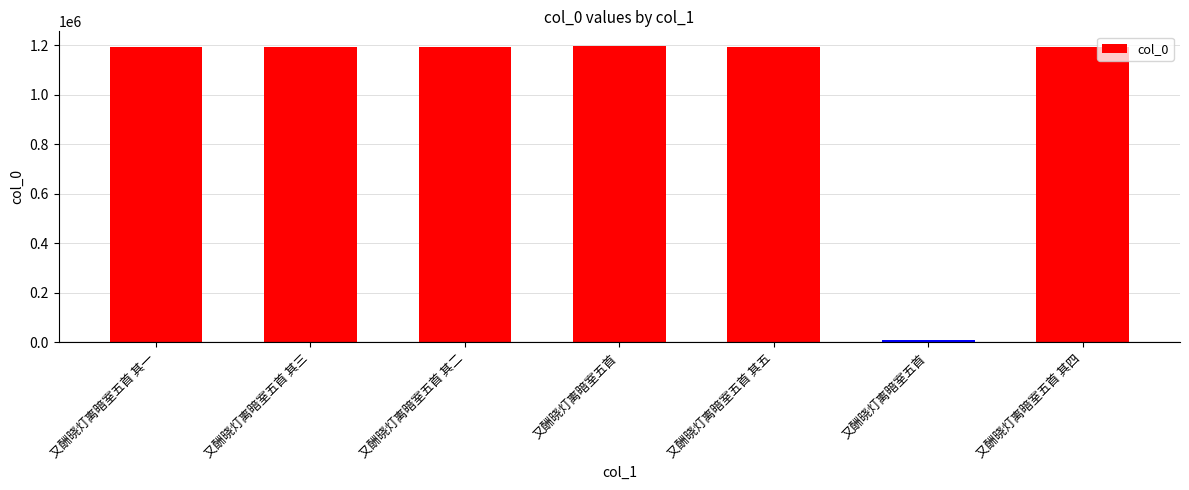

Rank the categories by value from lowest to highest.

又酬晓灯离暗室五首, 又酬晓灯离暗室五首 其一, 又酬晓灯离暗室五首 其二, 又酬晓灯离暗室五首 其三, 又酬晓灯离暗室五首 其四, 又酬晓灯离暗室五首 其五, 又酬晓灯离暗室五首